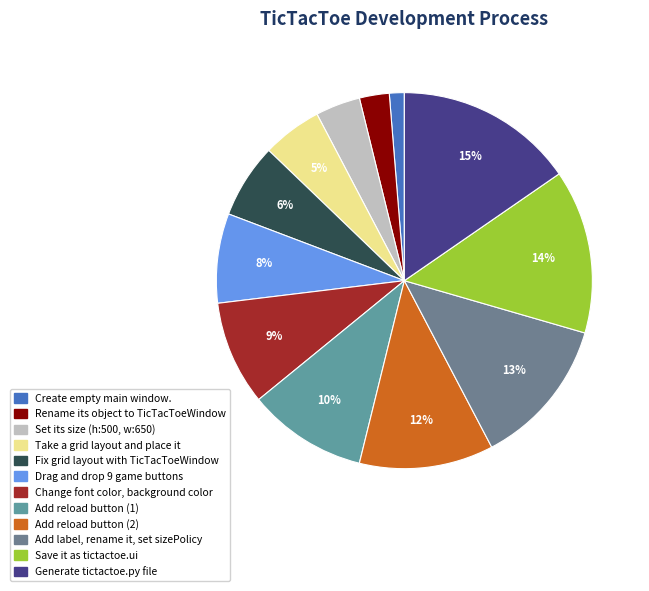

Which category has the smallest portion of the pie?

Create empty main window.